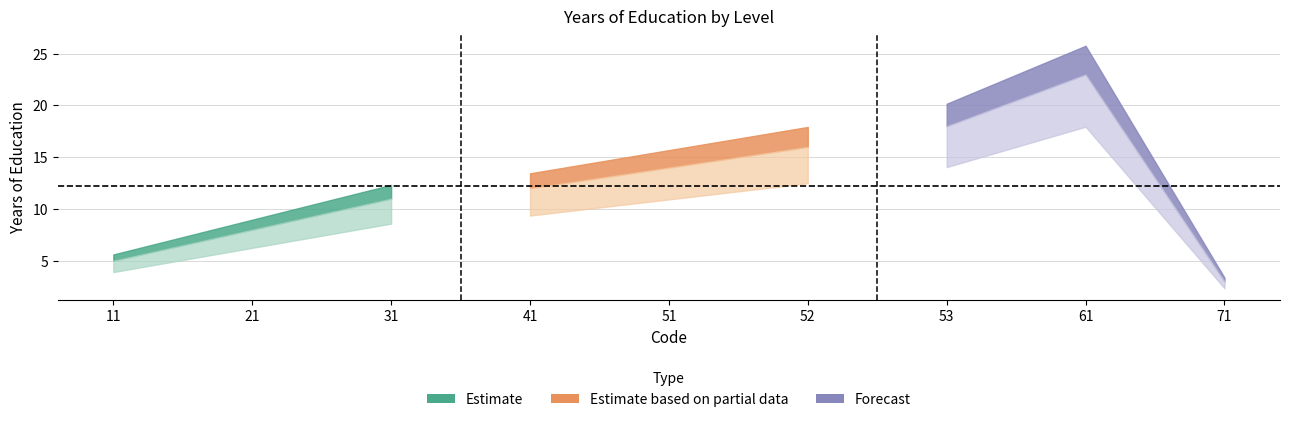

Which label corresponds to the largest value in the chart?

61